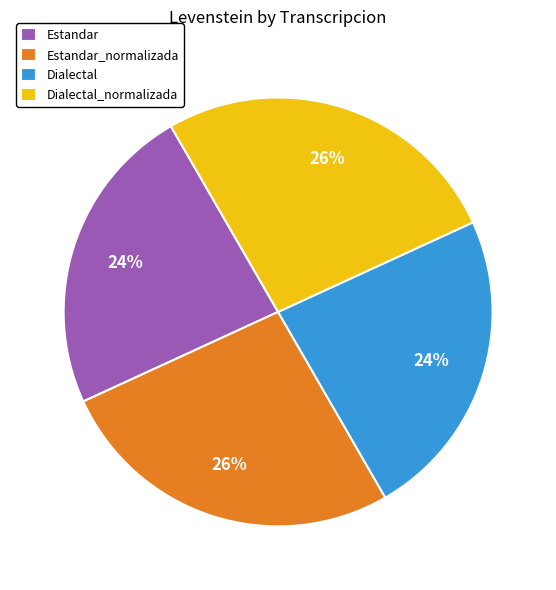

The Estandar slice represents 24% of the pie. True or false?

True